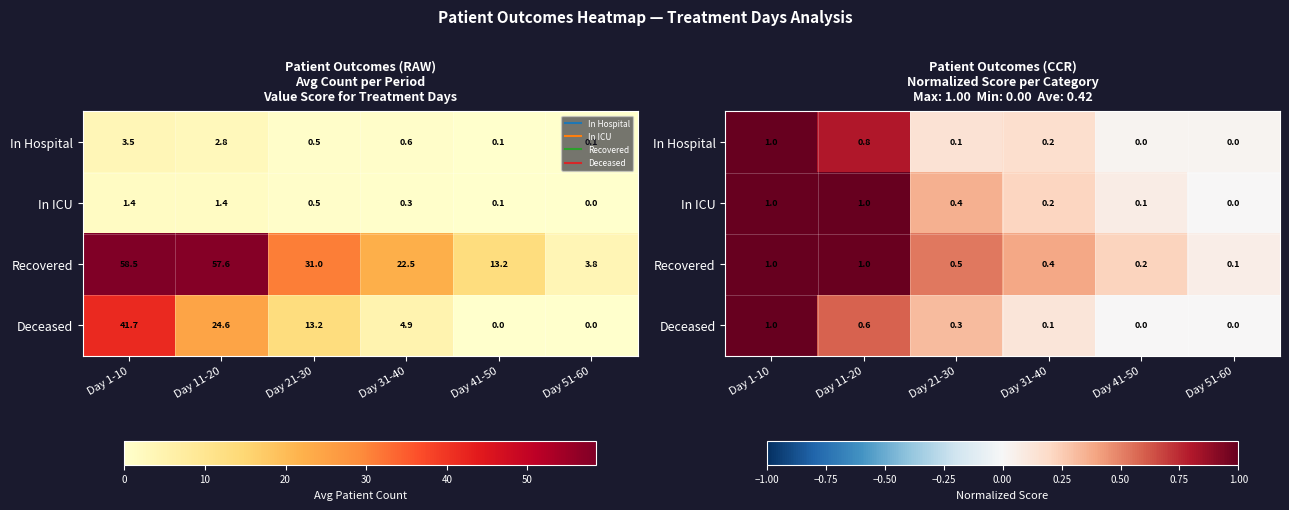

What value does the Recovered series have at Day 41-50?

0.2